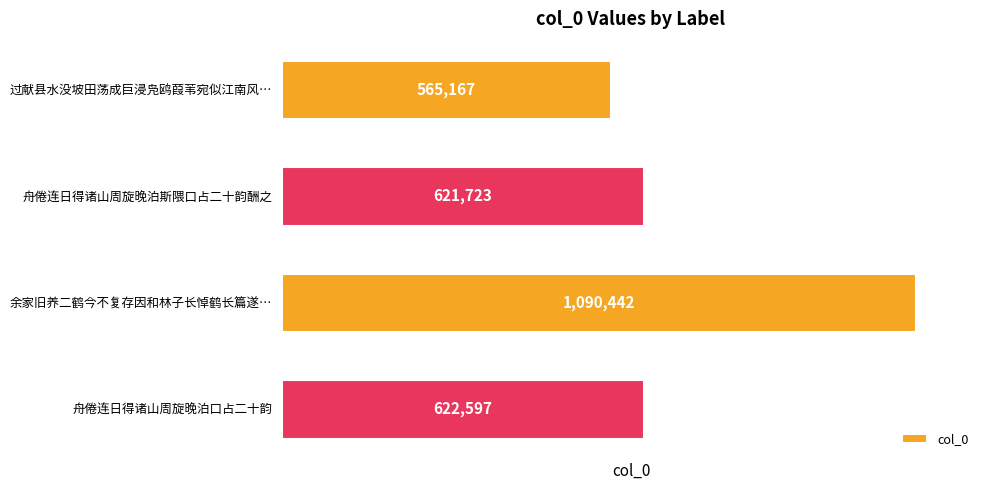

How many data points does each series have?

4